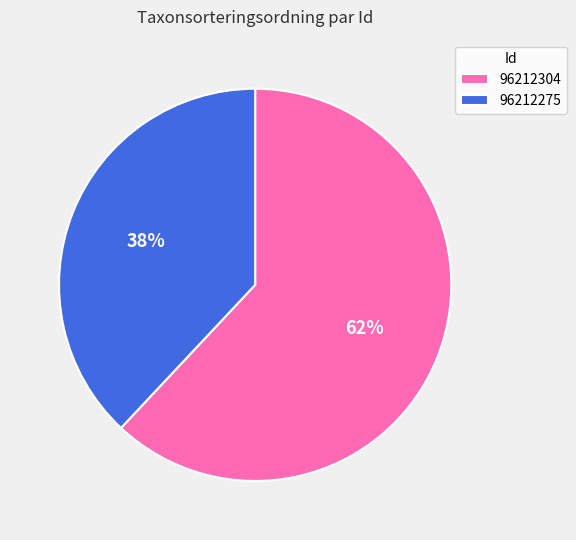

What percentage is the 96212275 slice, to the nearest percent?

38%